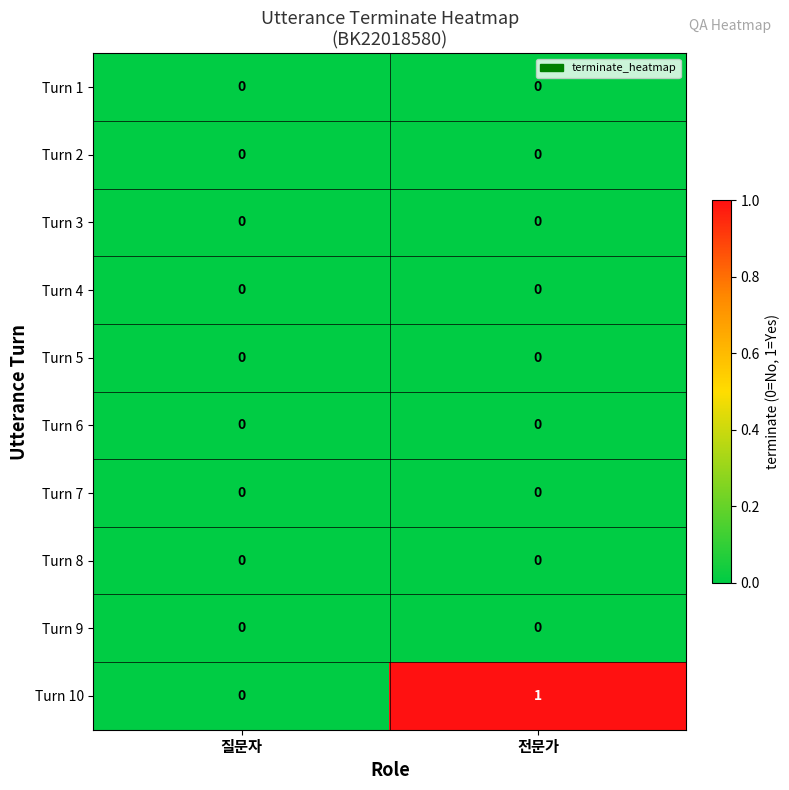

True or false: Turn 8 has a value of 0 at 전문가.

True